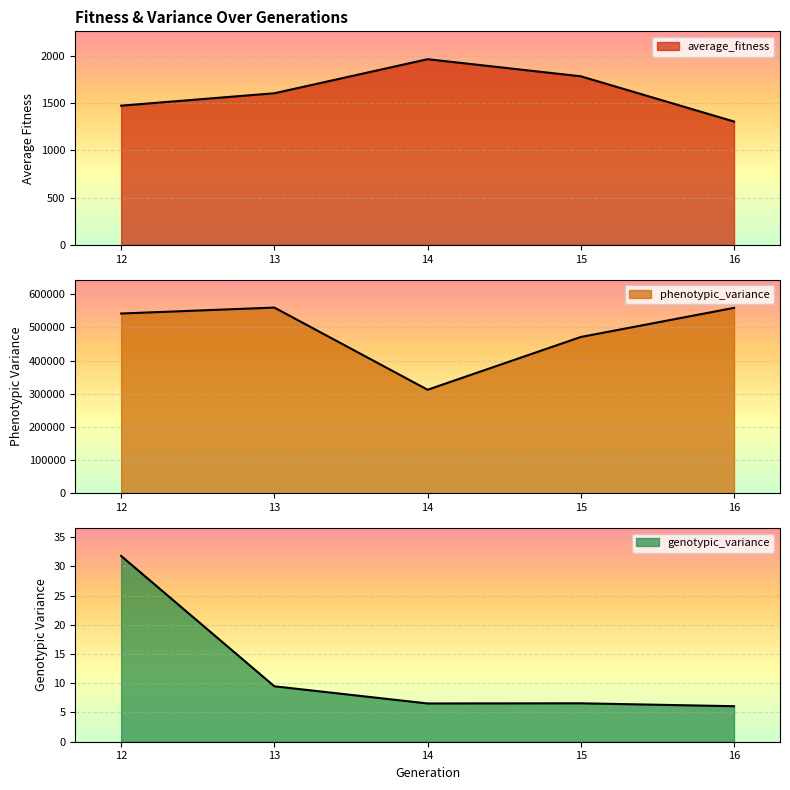

Is it true that average_fitness equals 3191.9 at 15?

False